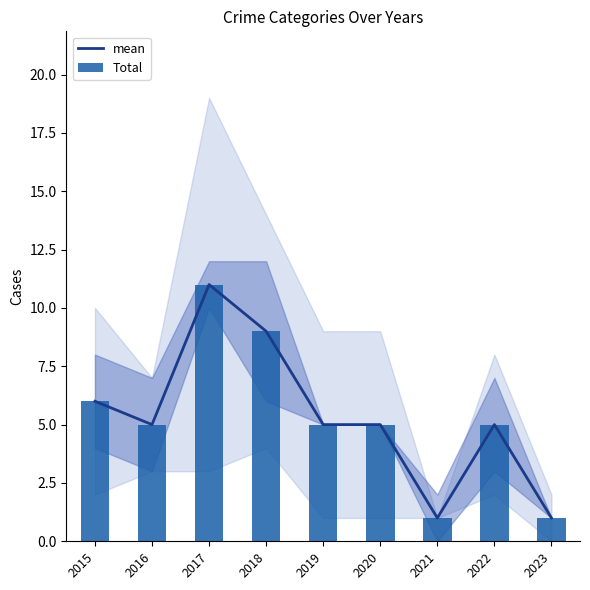

How many data points in Total are above 5?

3